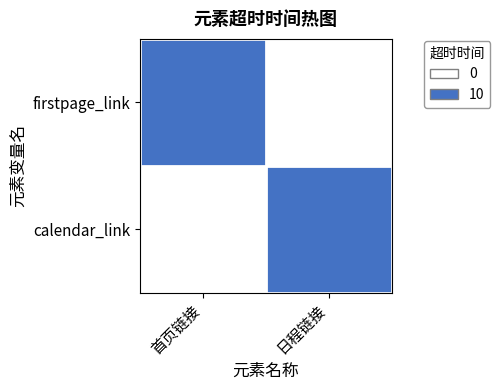

Which series has the largest total across all categories?

firstpage_link